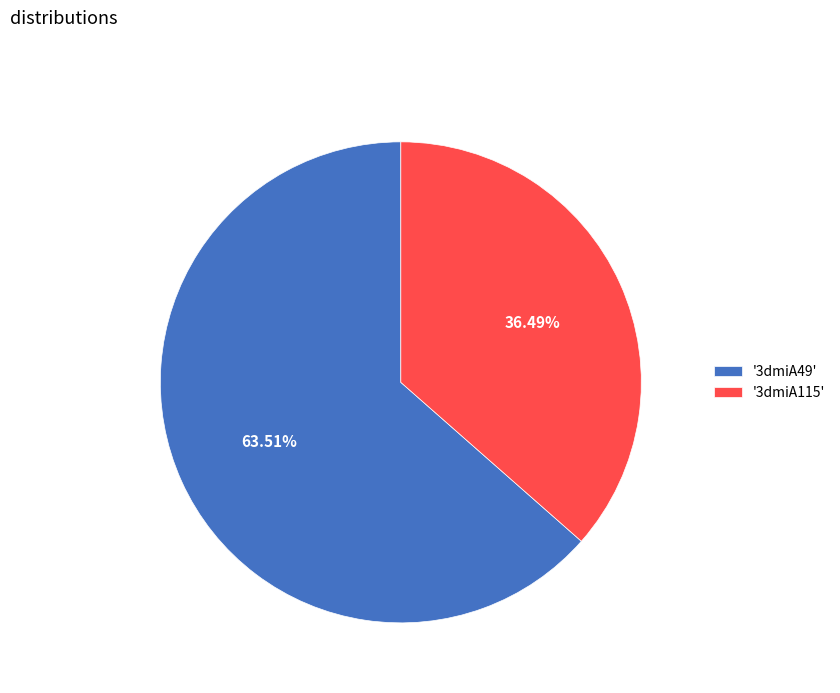

What is the ratio of the value at '3dmiA115' to the value at '3dmiA49'?

0.6